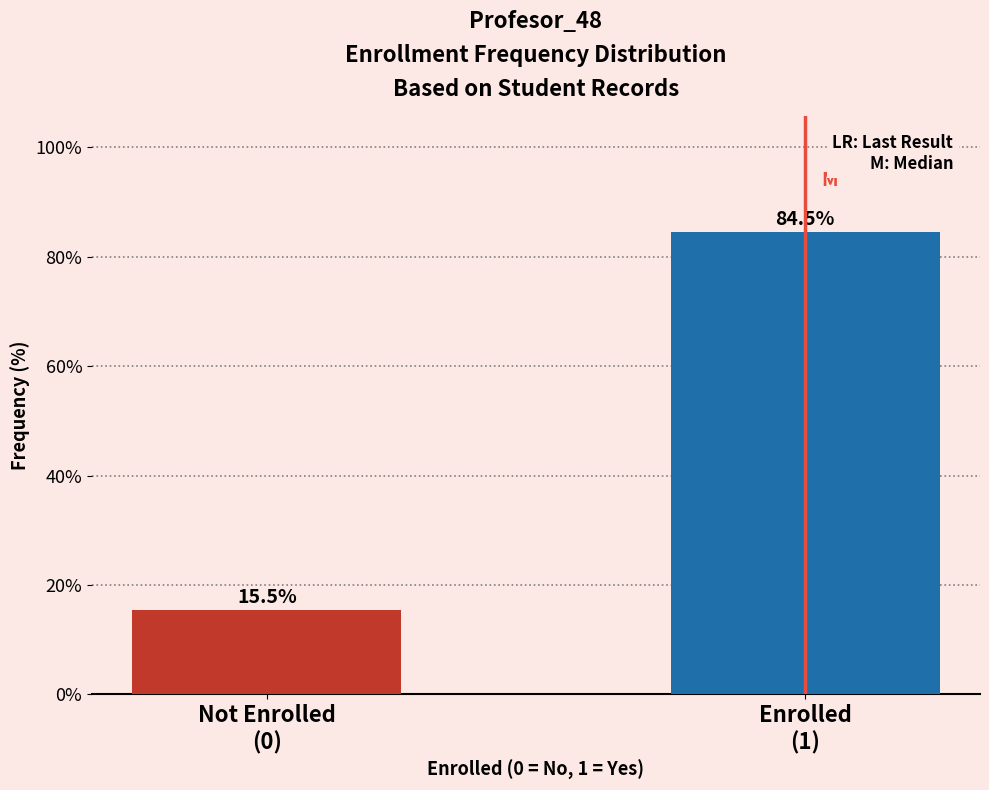

Reading right to left, extract all data points from this chart.

84.5	15.5